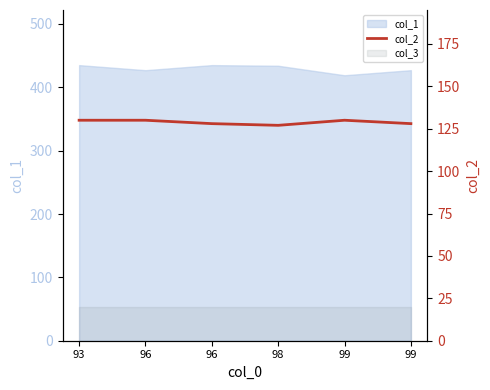

What is the average value?

129